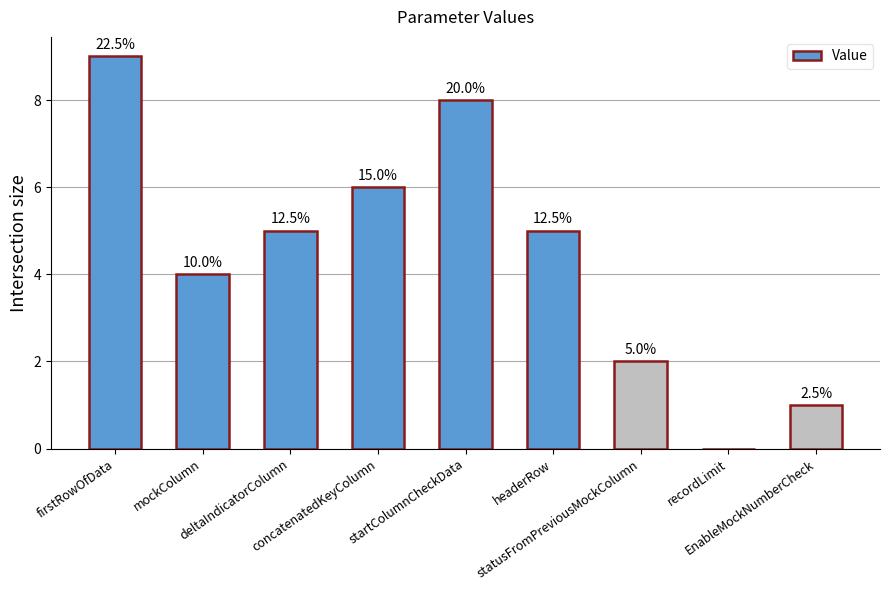

Are the bars horizontal?

No